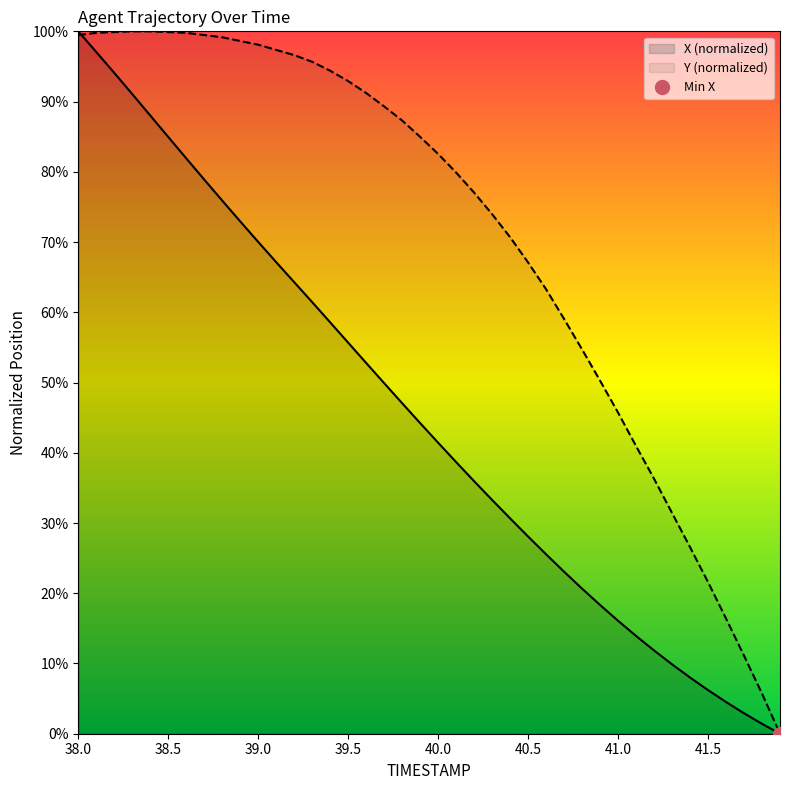

Rank the series at 38.9 from highest to lowest value.

Y, X